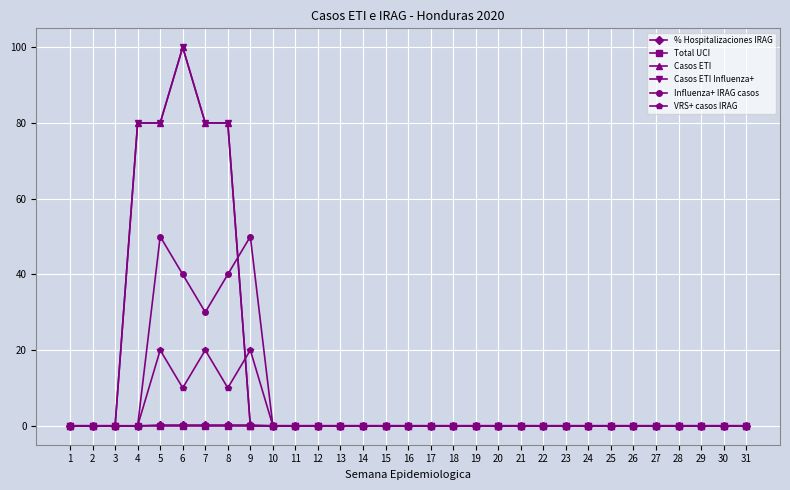

Does the chart have visible grid lines?

Yes